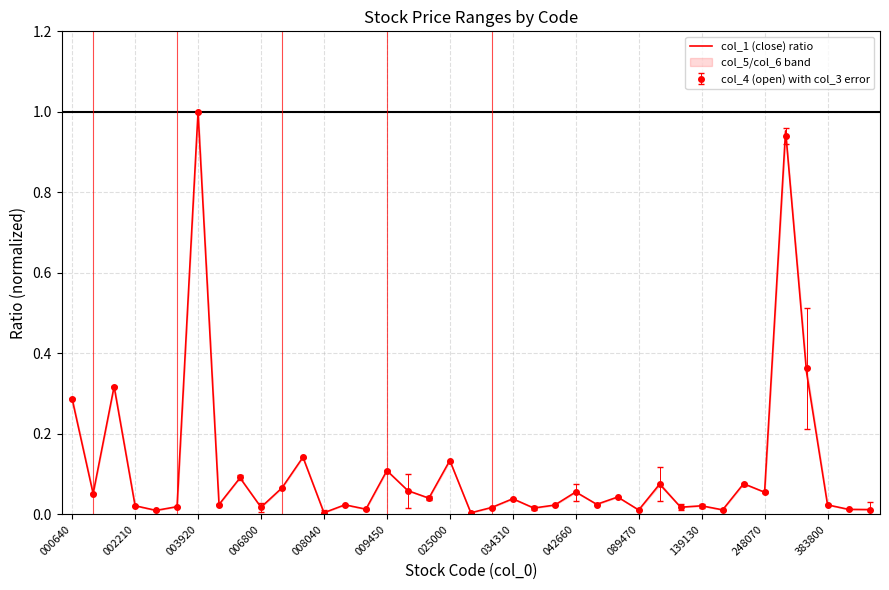

The col_1 (close) ratio series shows 0.2 at 009450. True or false?

False